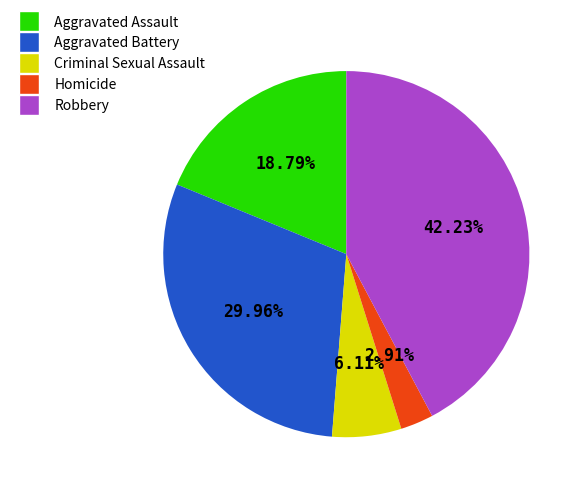

Does Homicide account for over 50% of the chart?

No